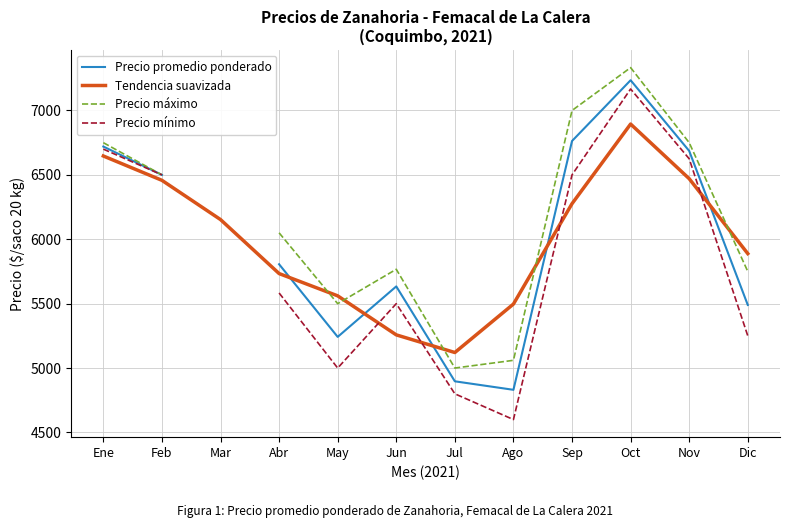

How many values in the Tendencia suavizada series are below 6153?

6